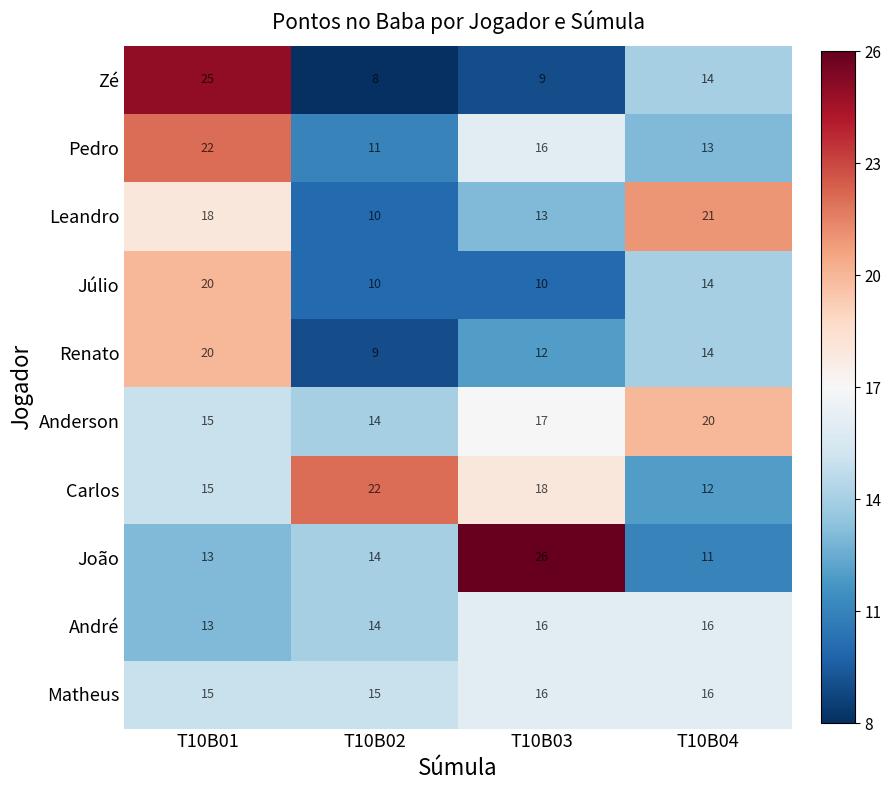

At how many categories does at least one series exceed 13?

4